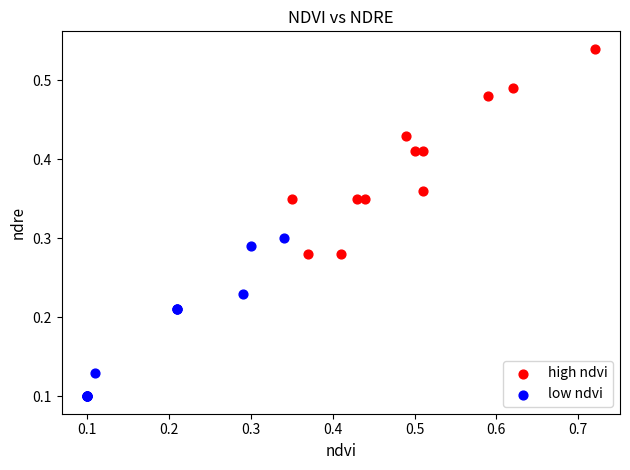

Which series has the widest spread of Y values?

high ndvi